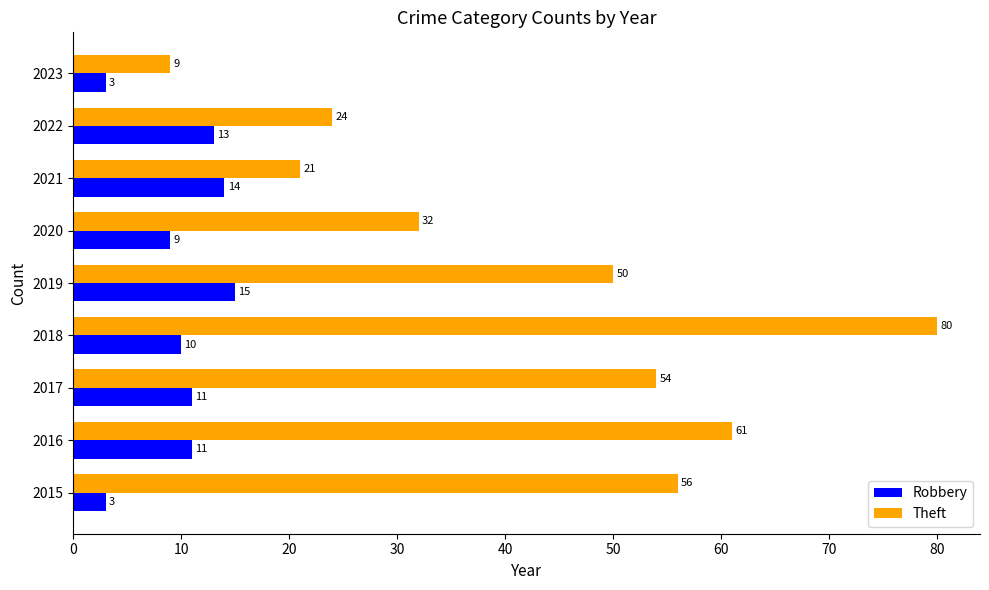

What is the difference between the maximum and minimum values in the Robbery series?

12